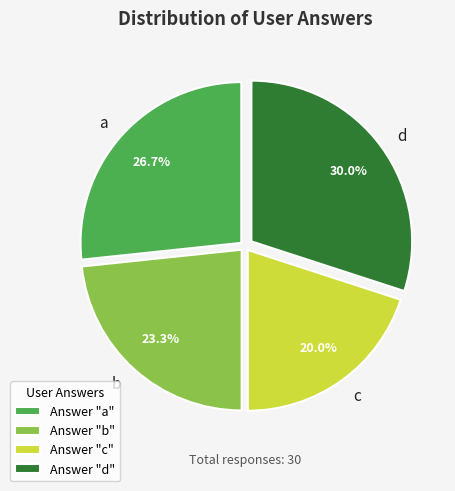

Count the number of slices in the pie.

4